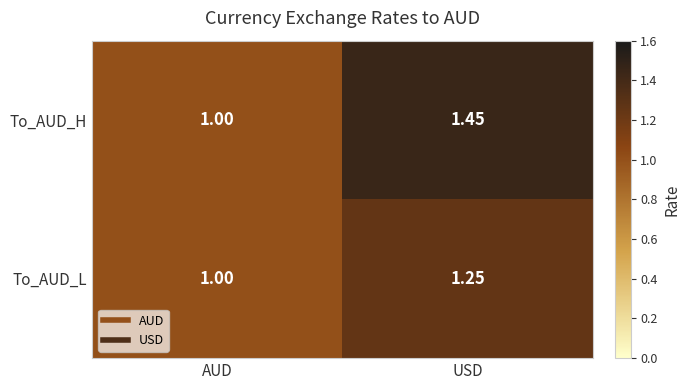

At which category is the sum across all series the highest?

USD